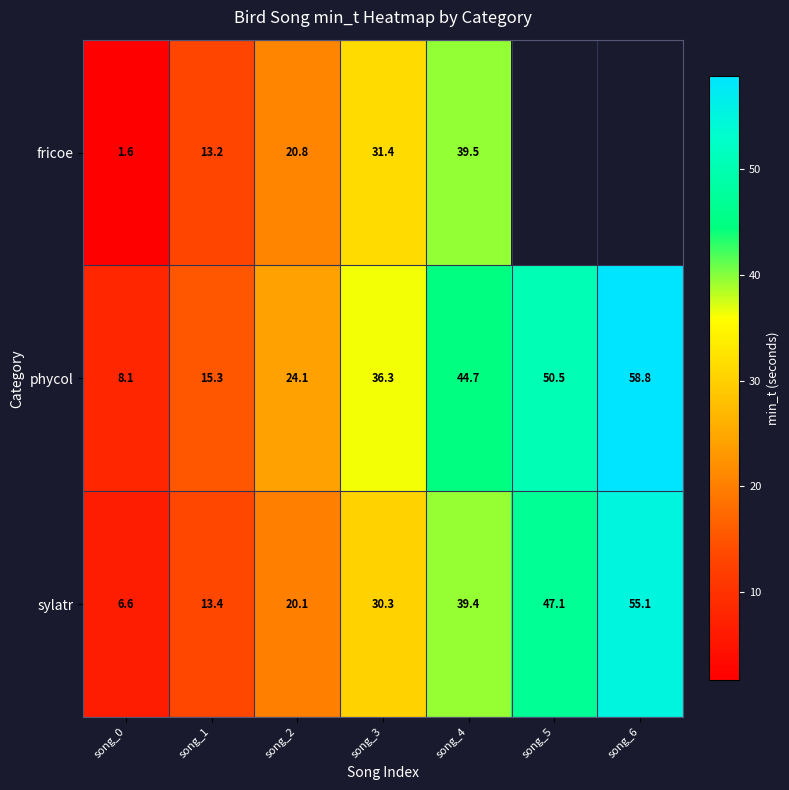

Between song_0 and song_3, which series saw the biggest shift?

fricoe